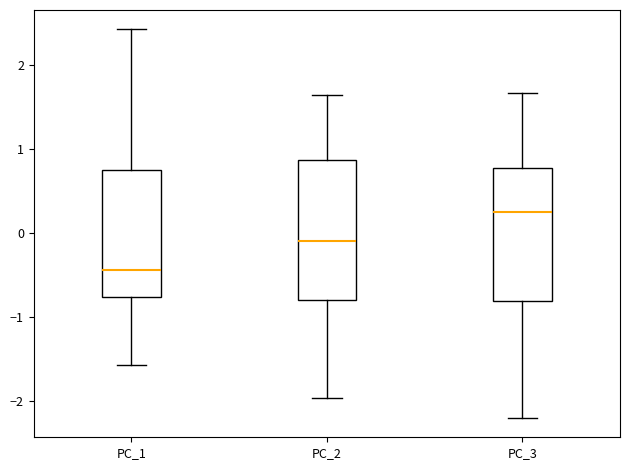

Reading left to right, transcribe this box plot: for each box, give where its median line is, the range the box spans, and where its two whiskers end, as read against the y-axis. The values are not printed on the chart, so give them approximately, as read against the axis.

PC_1: median -0.4, box -0.8 to 0.7, whiskers -1.6 to 2.4
PC_2: median -0.1, box -0.8 to 0.9, whiskers -2.0 to 1.6
PC_3: median 0.2, box -0.8 to 0.8, whiskers -2.2 to 1.7